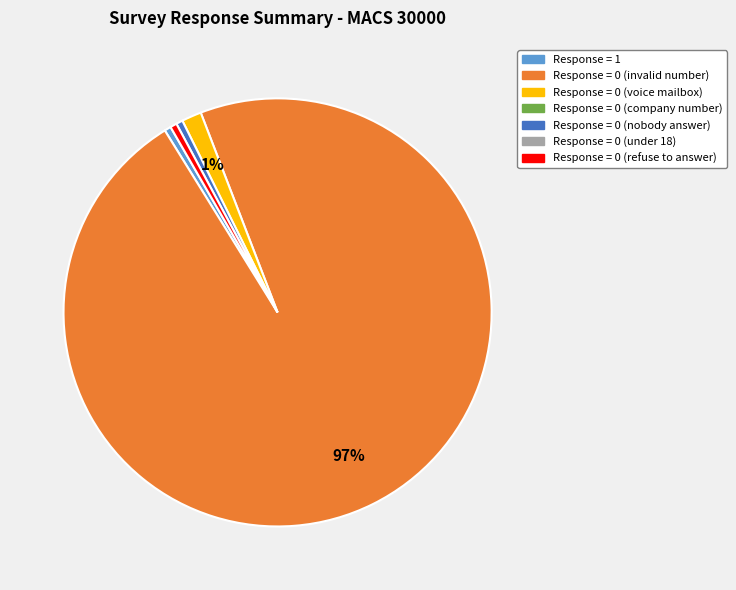

Is there a majority slice in this chart?

Yes